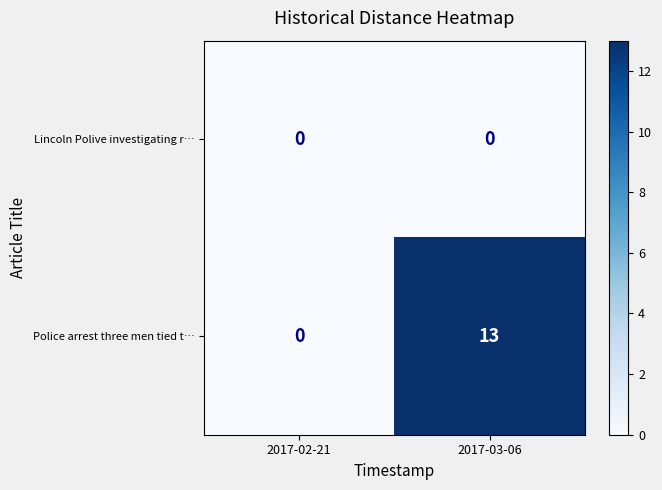

The value of Police arrest three men tied t… at 2017-03-06 is 13. True or false?

True